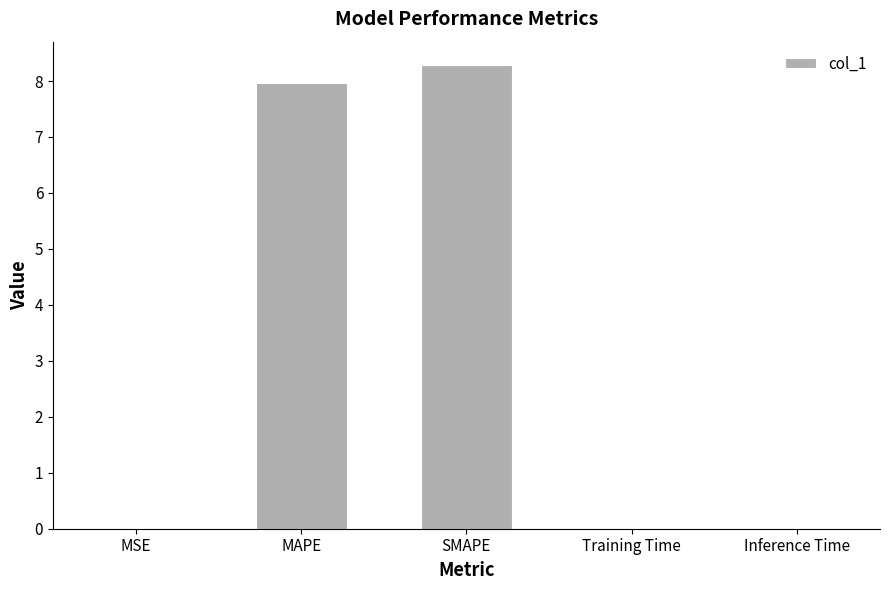

Which category has the highest value across all series?

SMAPE